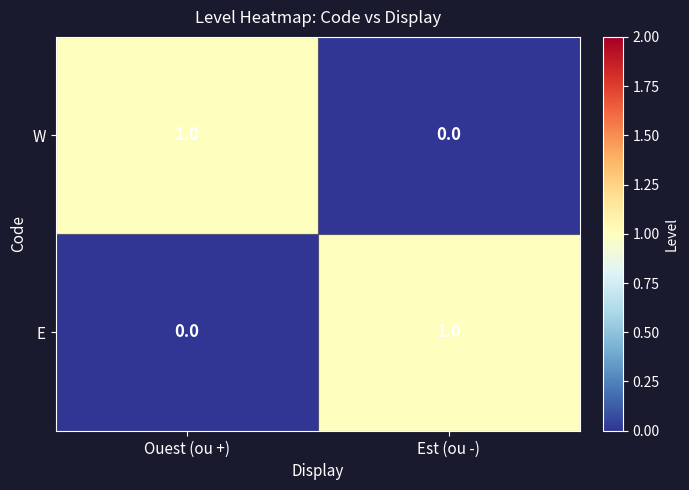

How many categories are shown in the chart?

2